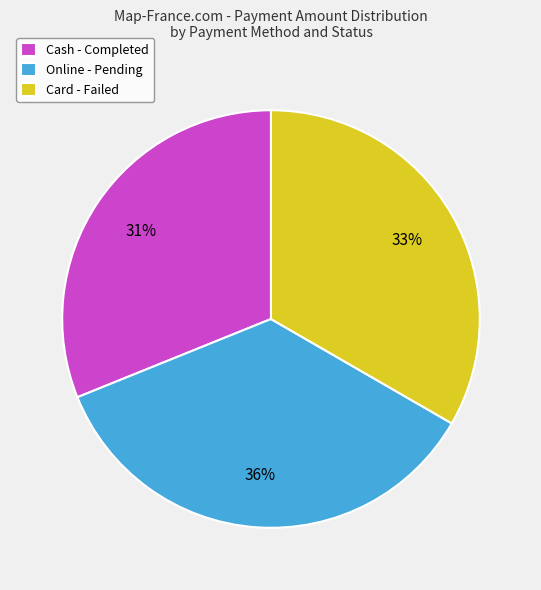

Is Card - Failed the majority of the pie?

No